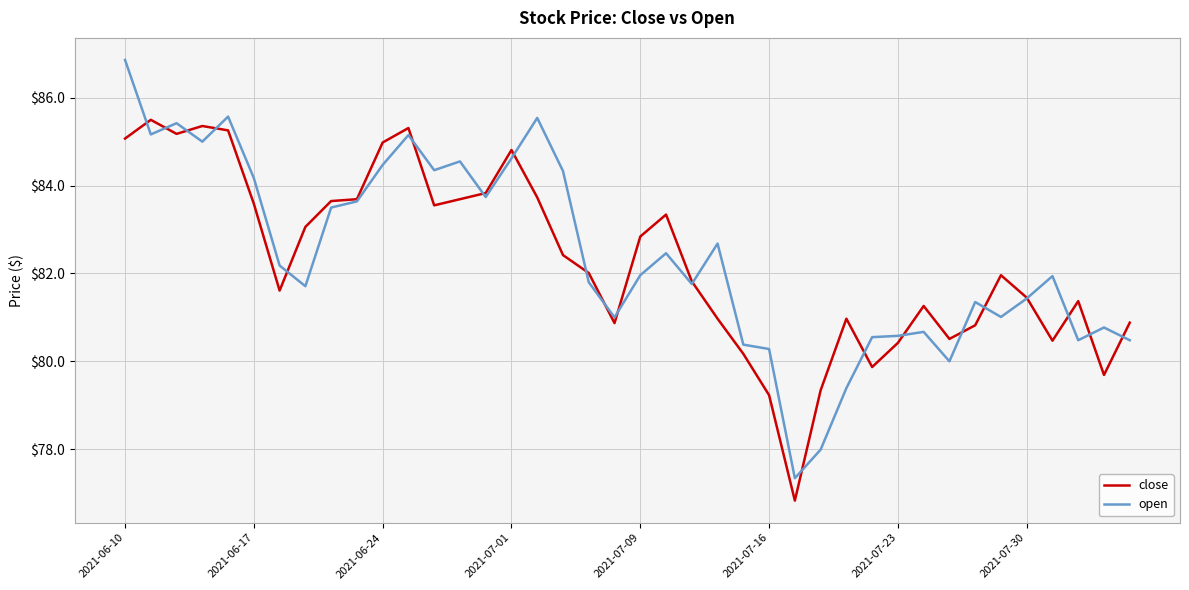

What is the greatest value displayed?

86.9